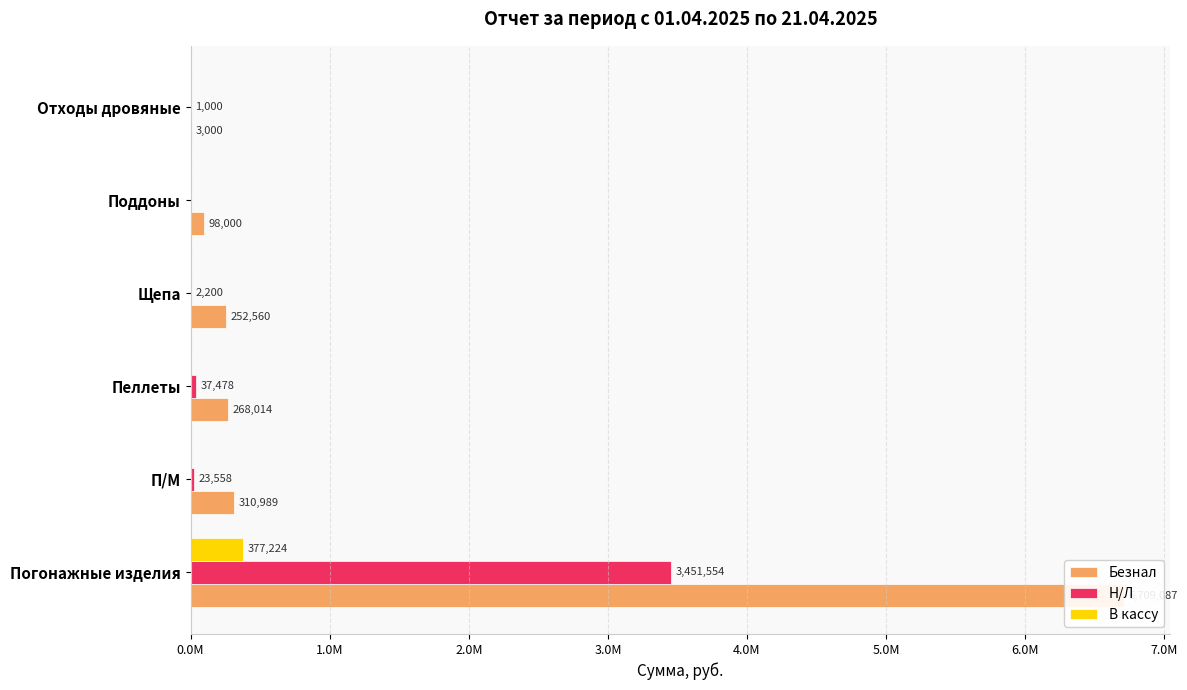

What is the total value across all series at П/М?

334547.5